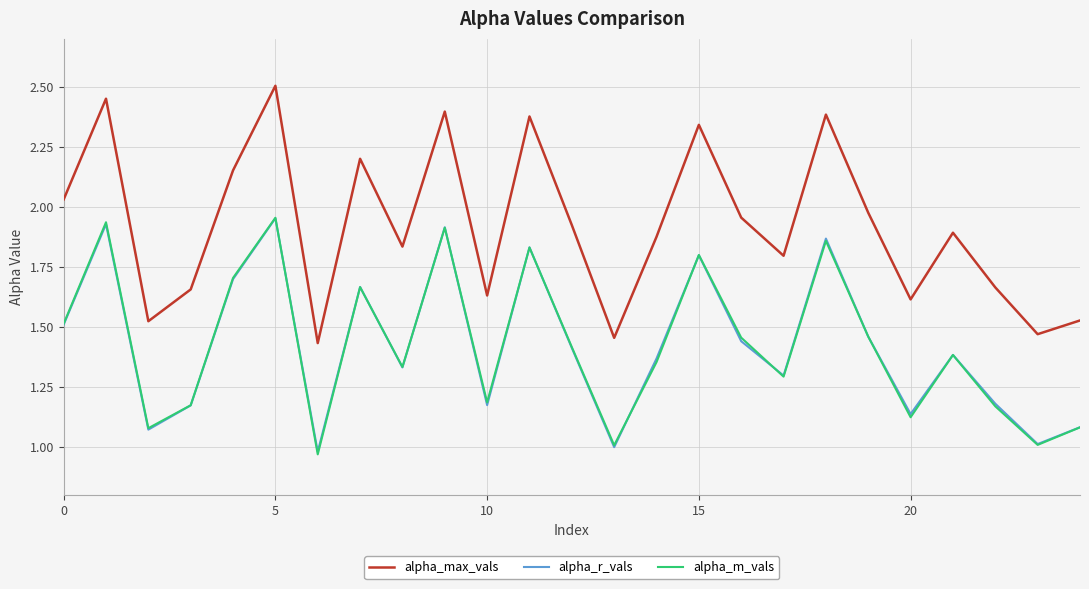

At how many categories does at least one series exceed 1?

25